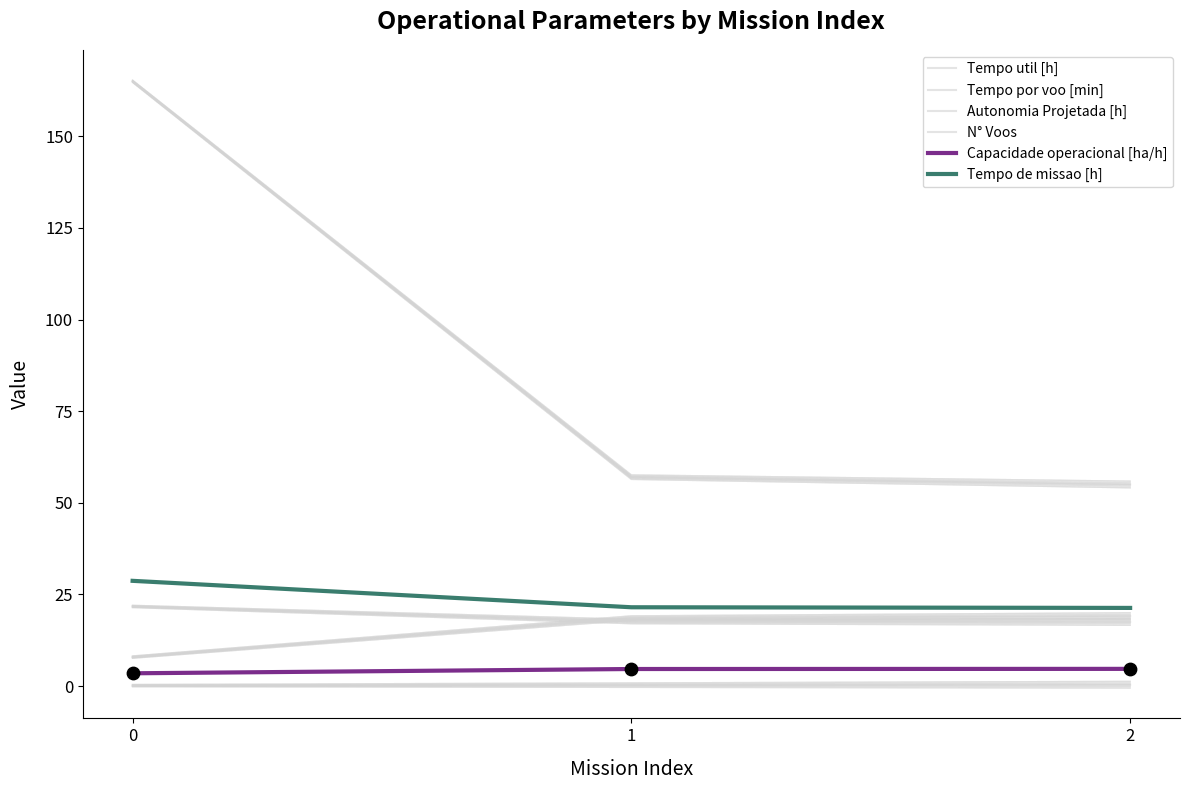

Which series reaches the minimum Y coordinate?

Autonomia Projetada [h]